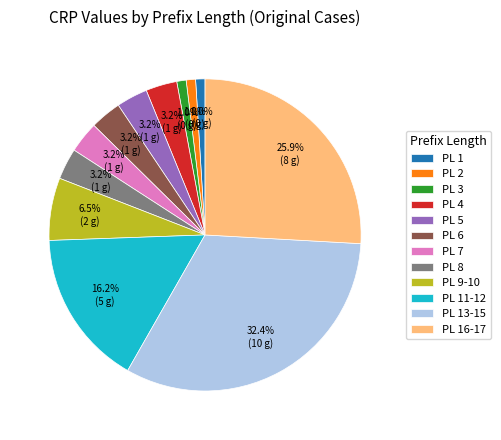

Is there a majority slice in this chart?

No